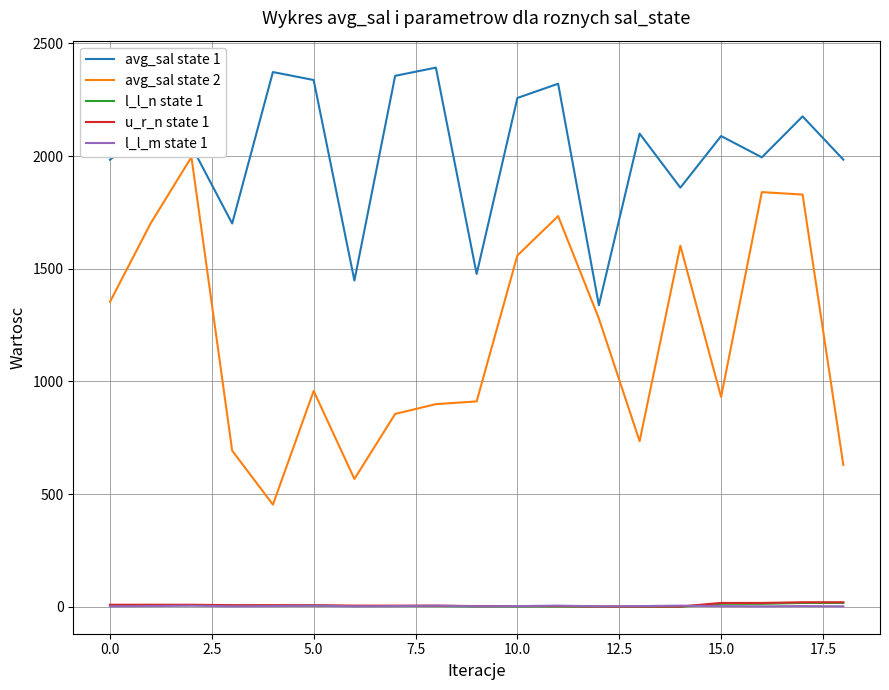

What is the greatest value displayed?

2392.5